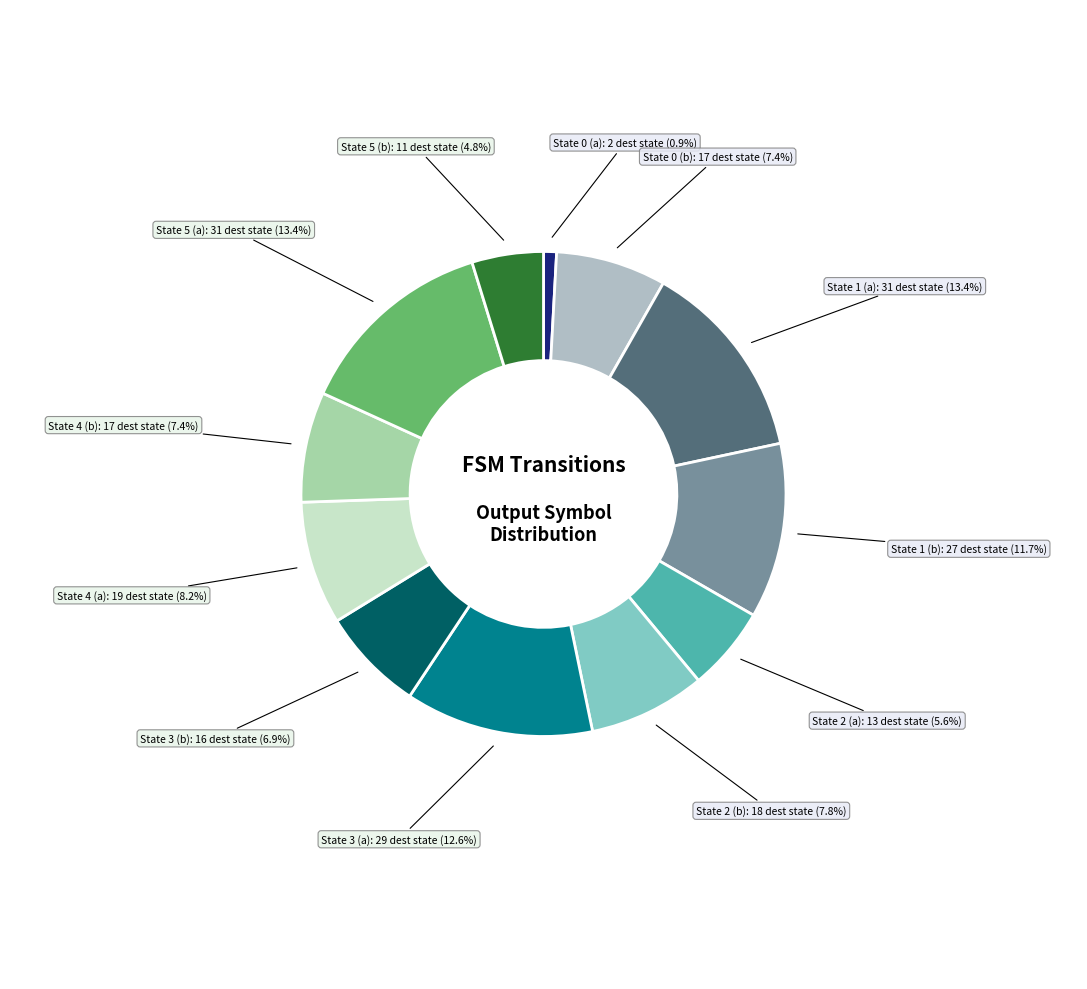

True or false: State 2 (a) accounts for 1% of the total.

False